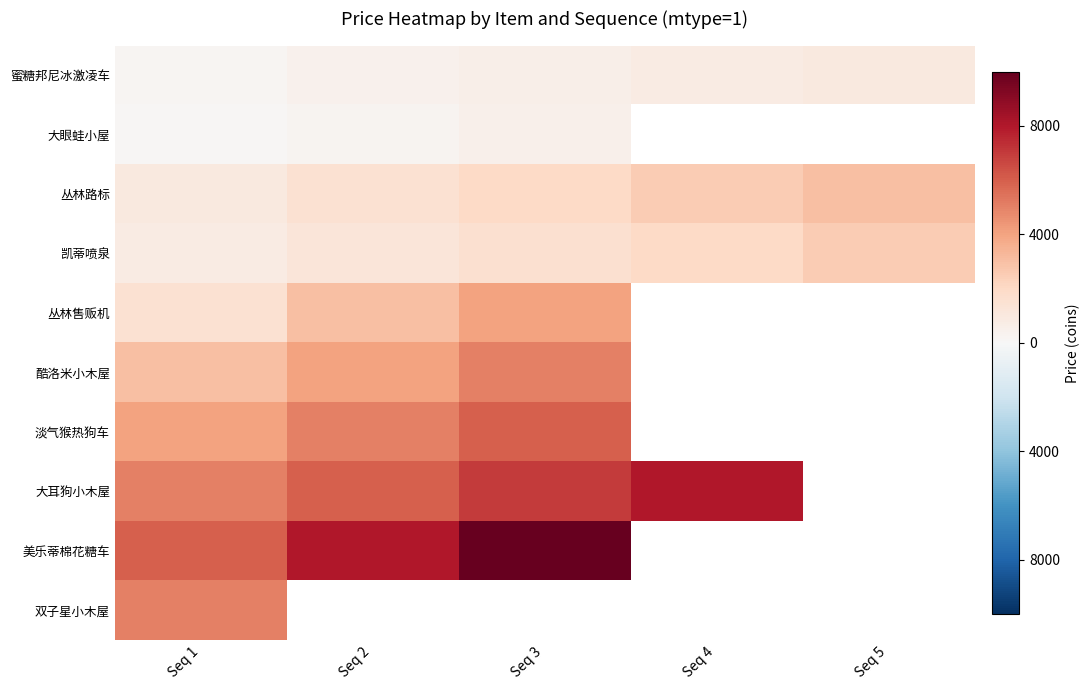

Which series has the widest spread of values?

美乐蒂棉花糖车